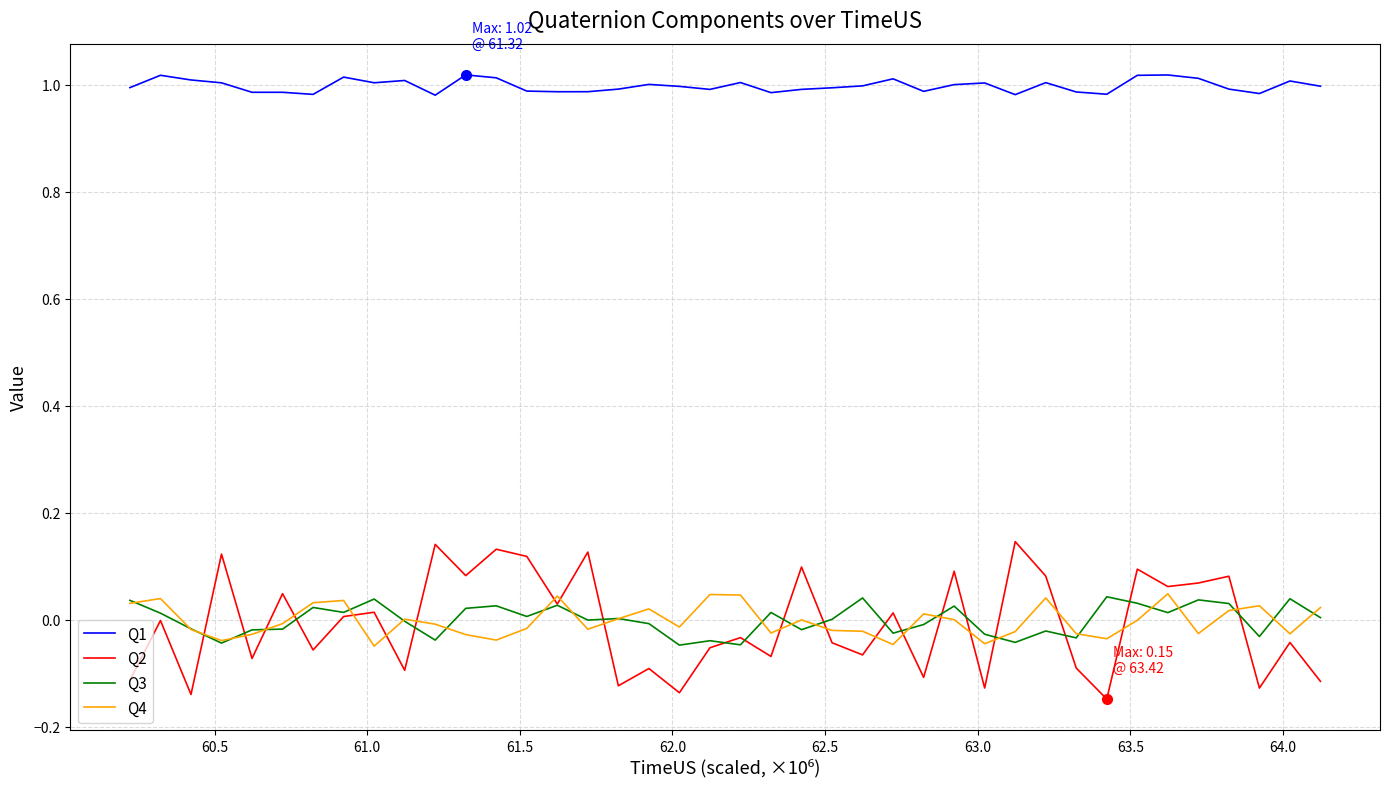

True or false: Q3 and Q4 cross at least once.

True